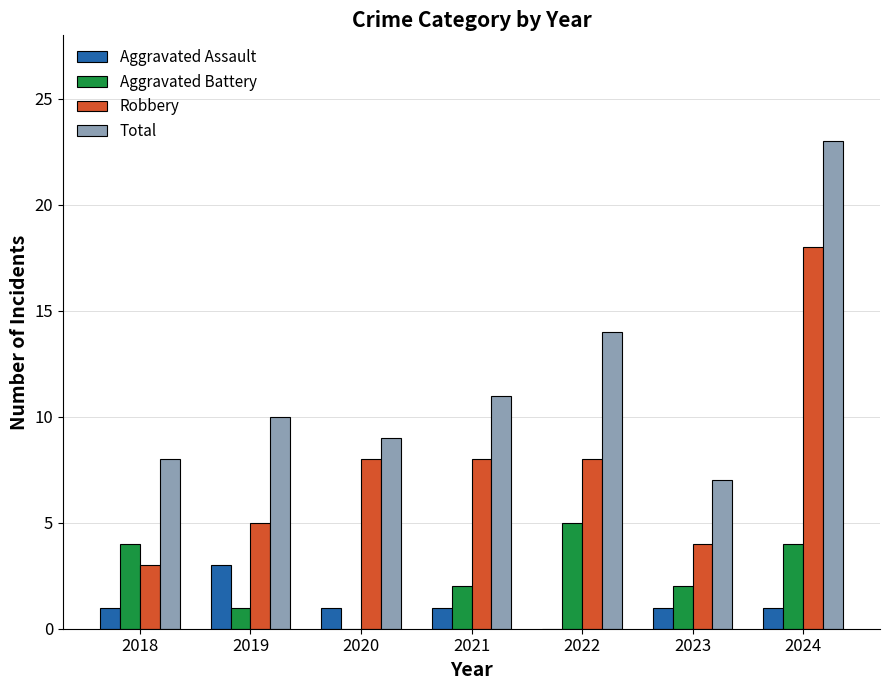

What are all the series names shown in the legend?

Aggravated Assault, Aggravated Battery, Robbery, Total